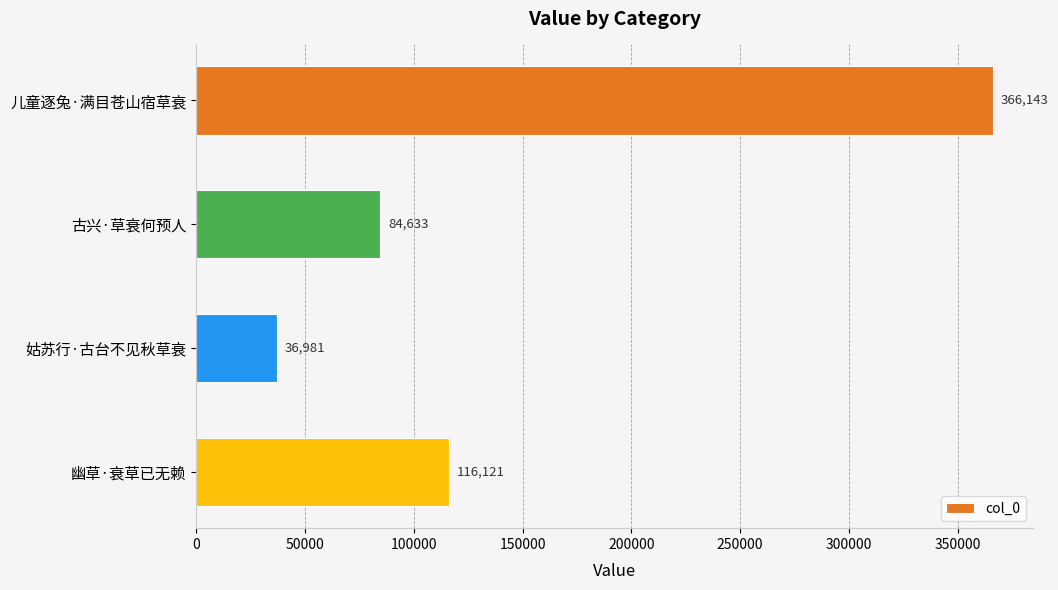

What is the maximum value shown in the chart?

366143